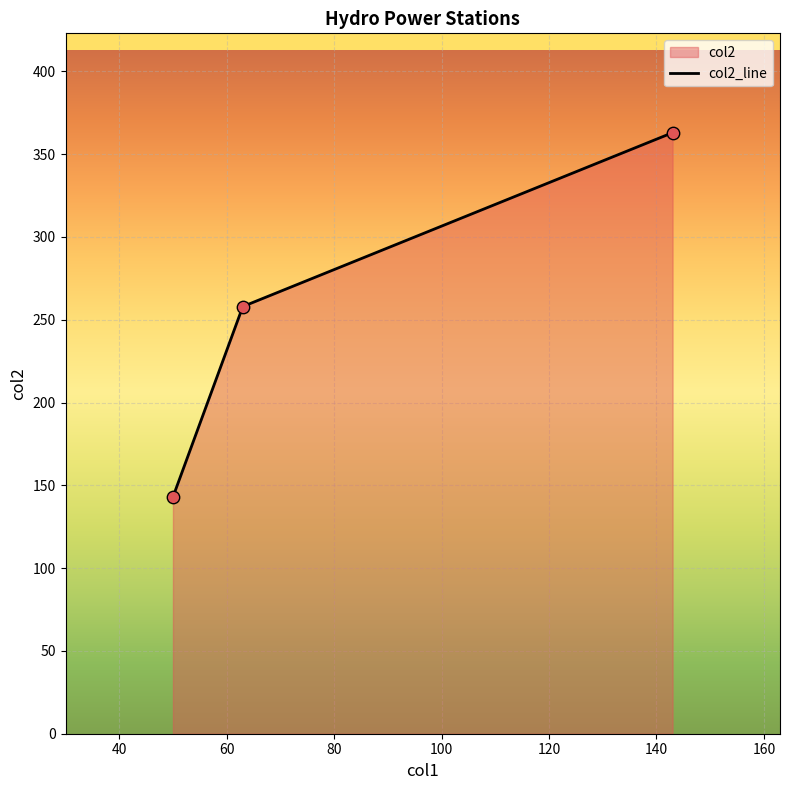

What is the smallest value displayed?

143